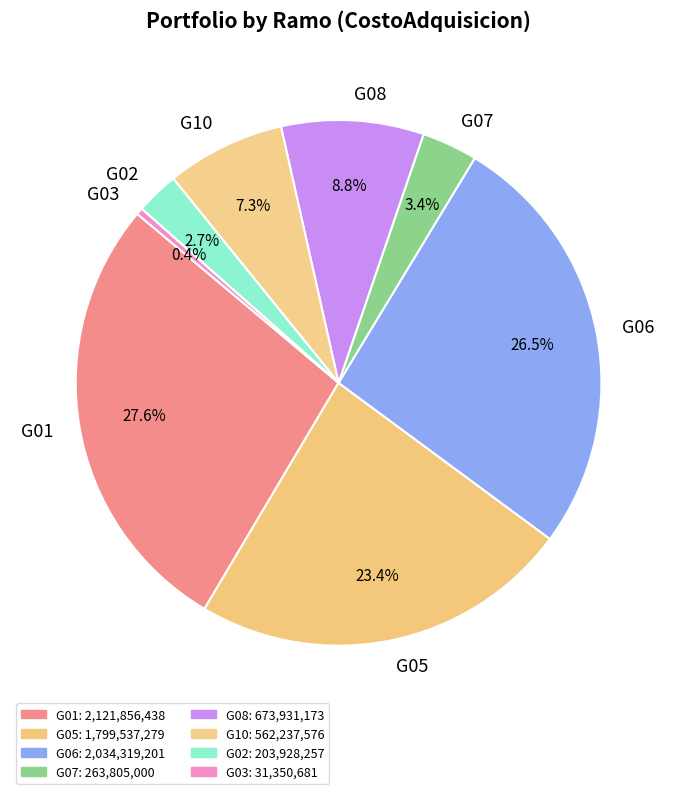

Is G01 the majority of the pie?

No